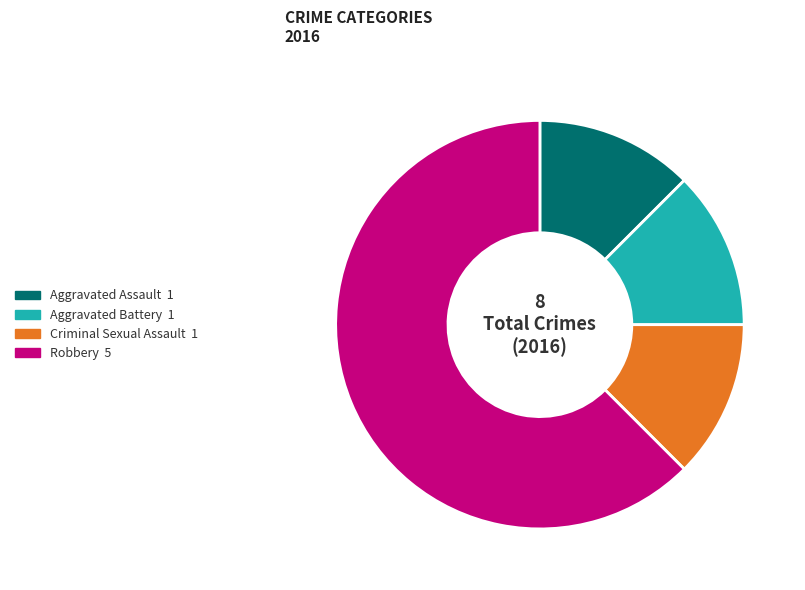

Is Criminal Sexual Assault the majority of the pie?

No